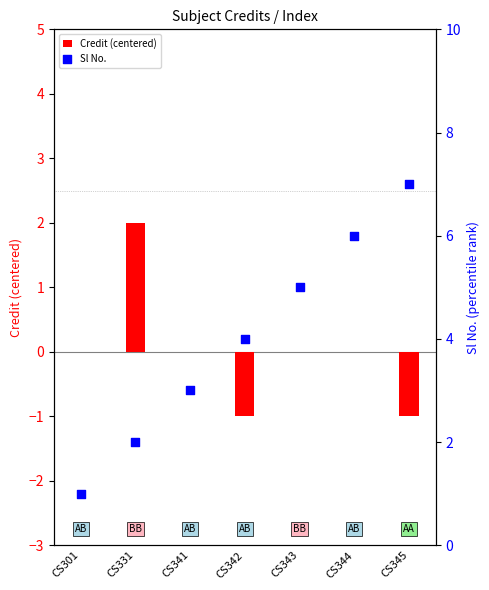

Which series has the largest total across all categories?

Sl No.